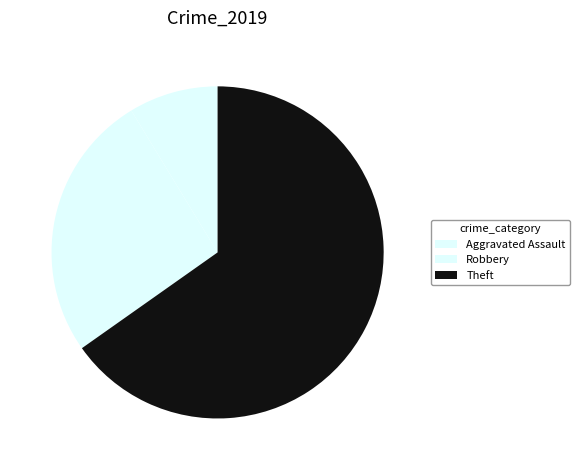

Count the number of slices in the pie.

3